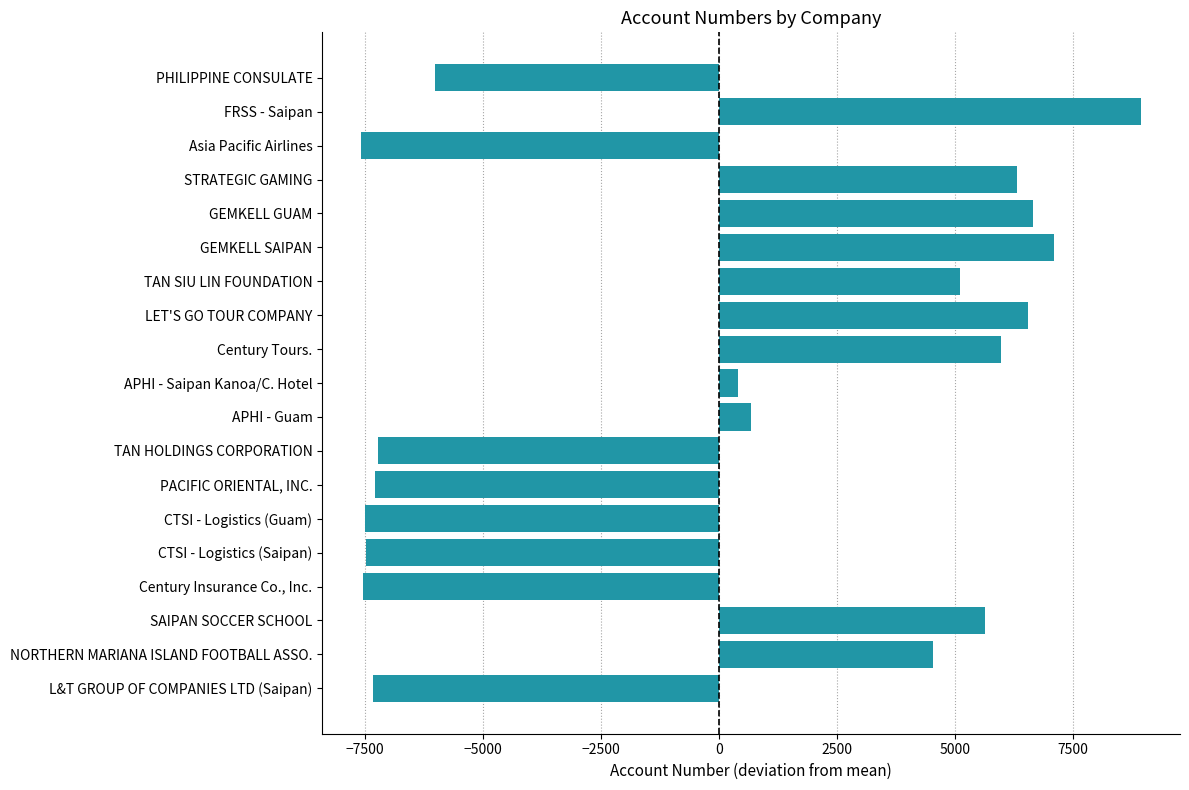

Are the bars horizontal?

Yes